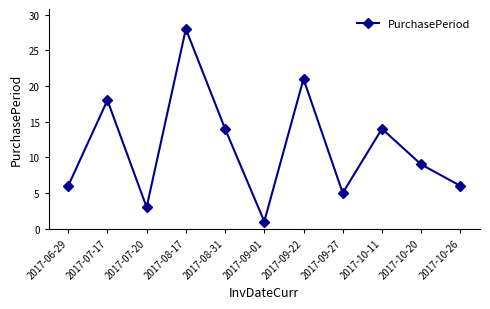

What is the difference between the maximum and minimum values?

27